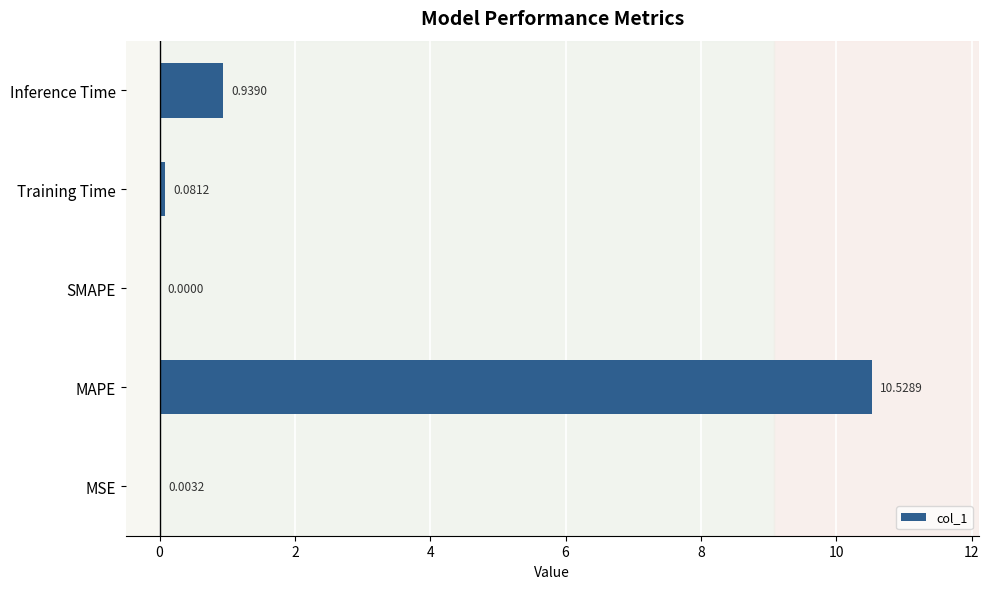

At which category does the chart reach its peak across all series?

MAPE